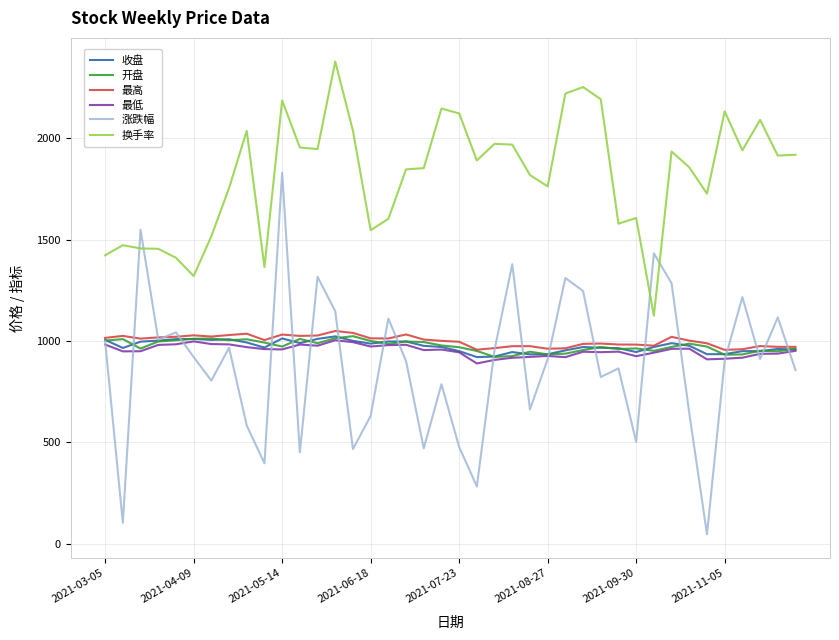

True or false: 开盘 and 换手率 intersect in this chart.

False